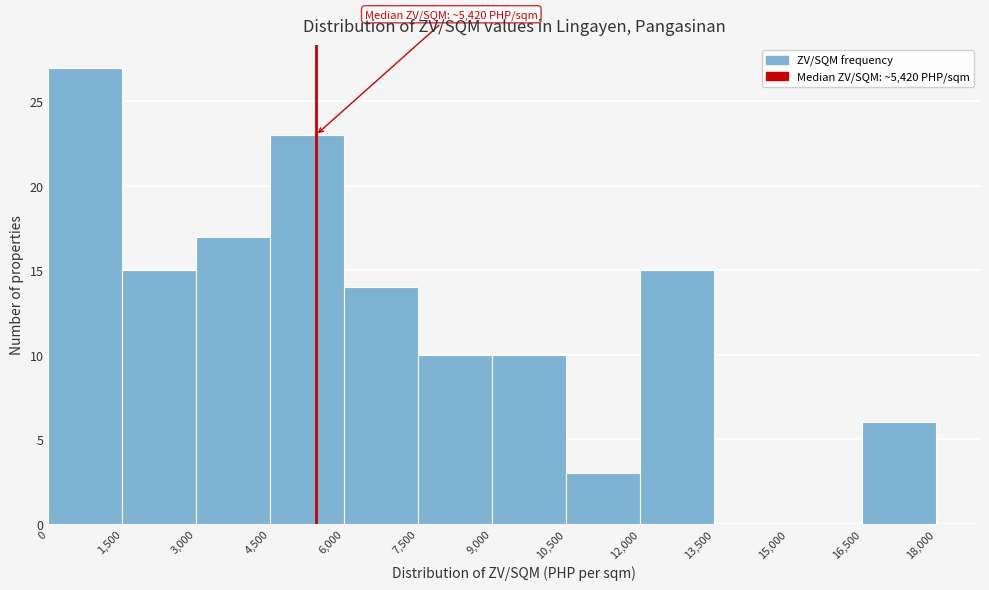

Which range on the x-axis has the tallest bar?

0 to 1,500